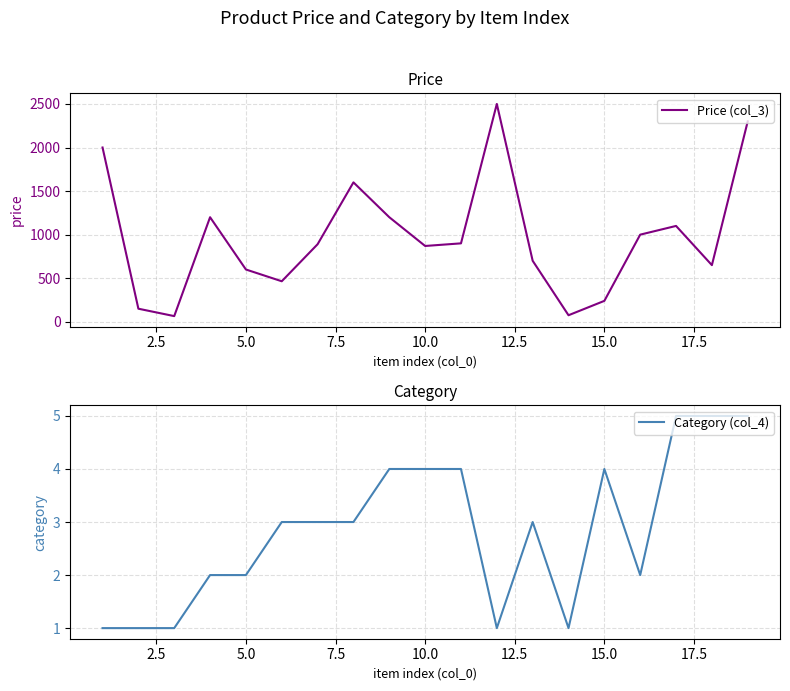

The Category (col_4) series shows 2 at 5.0. True or false?

True